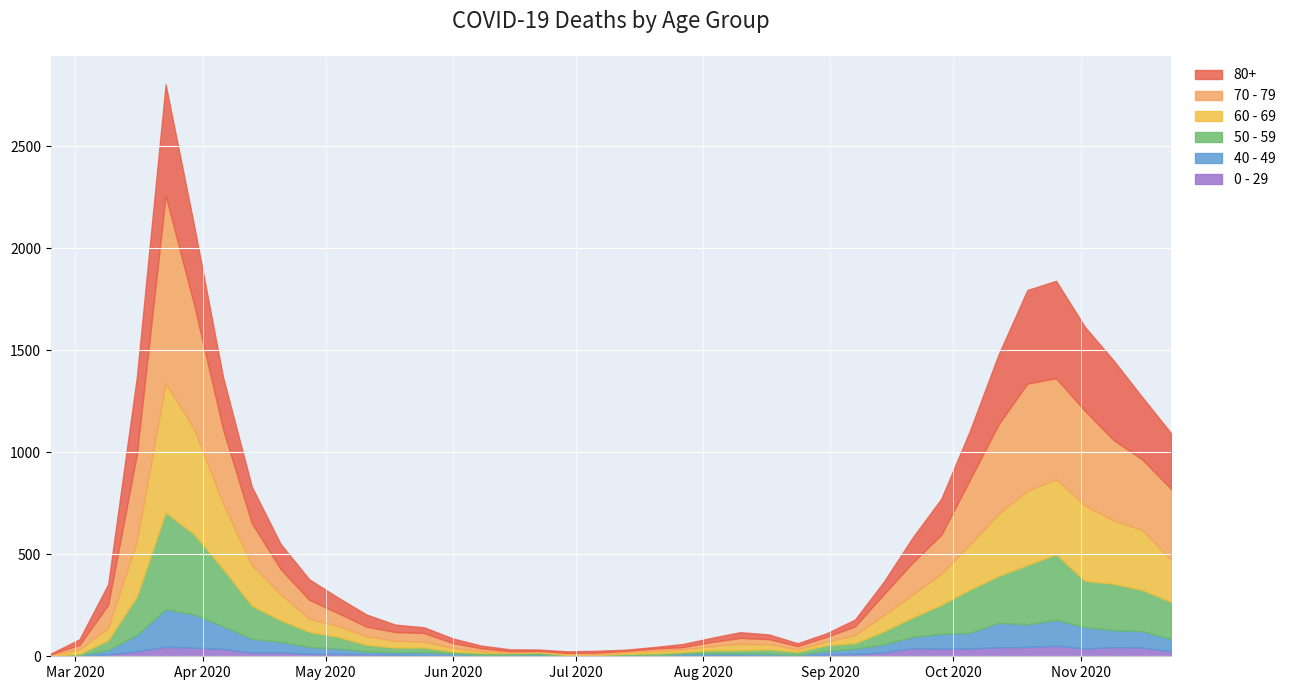

At which category does 60 - 69 reach its first local valley?

2020-07-06